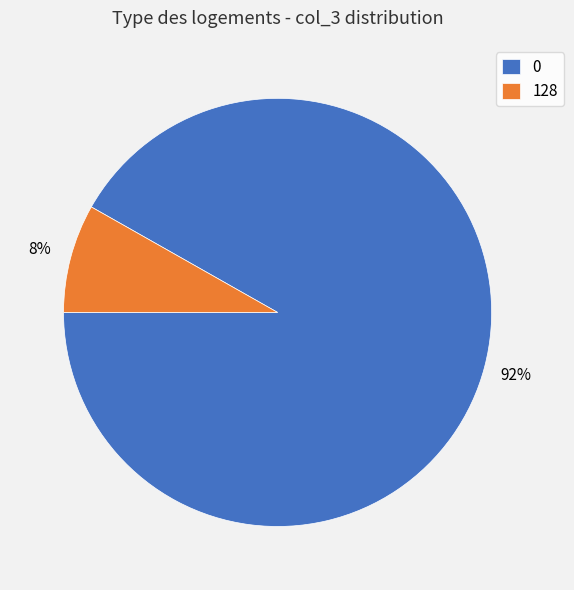

To the nearest percent, what is the combined percentage of 128 and 0?

100%